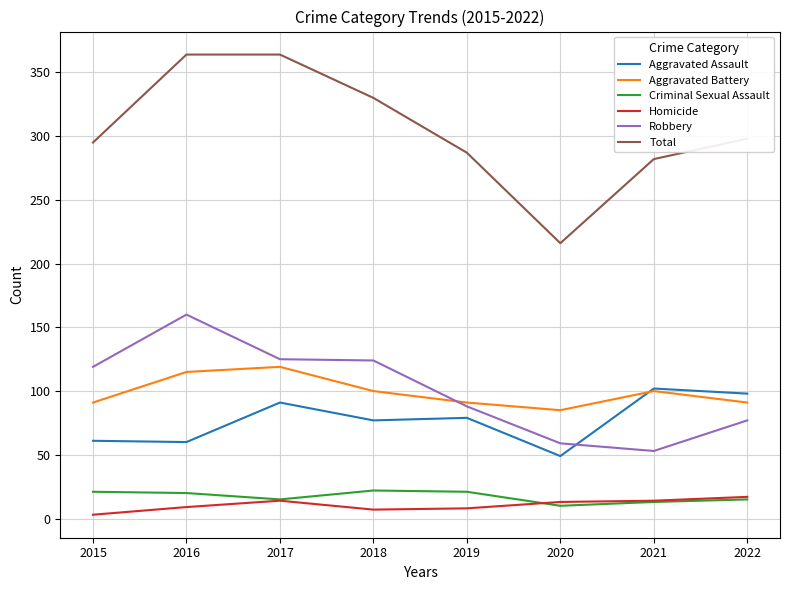

What is the difference between the highest and lowest values at 2021?

269